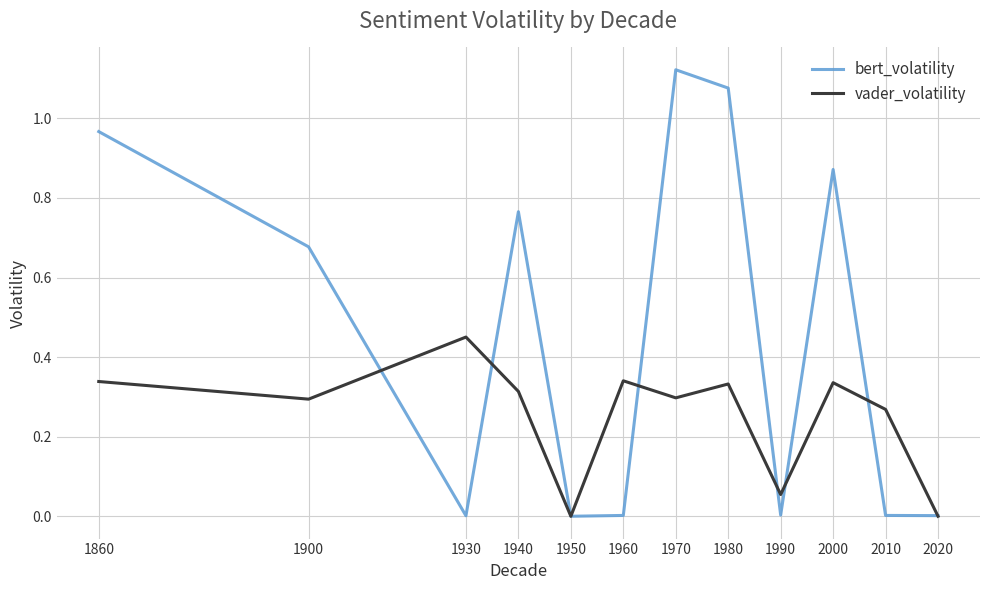

The value of vader_volatility at 1940 is 0.3. True or false?

True